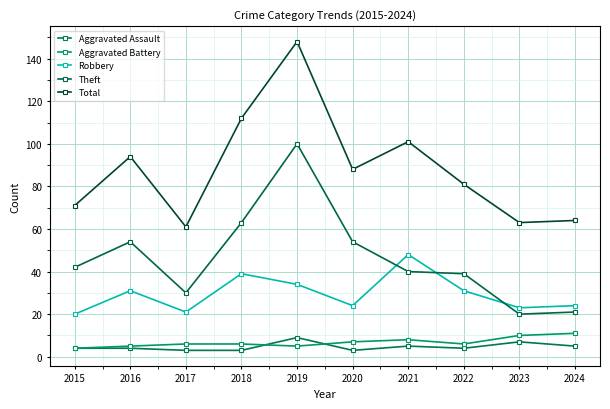

What is the value of the Theft point at the 9th from the left?

20